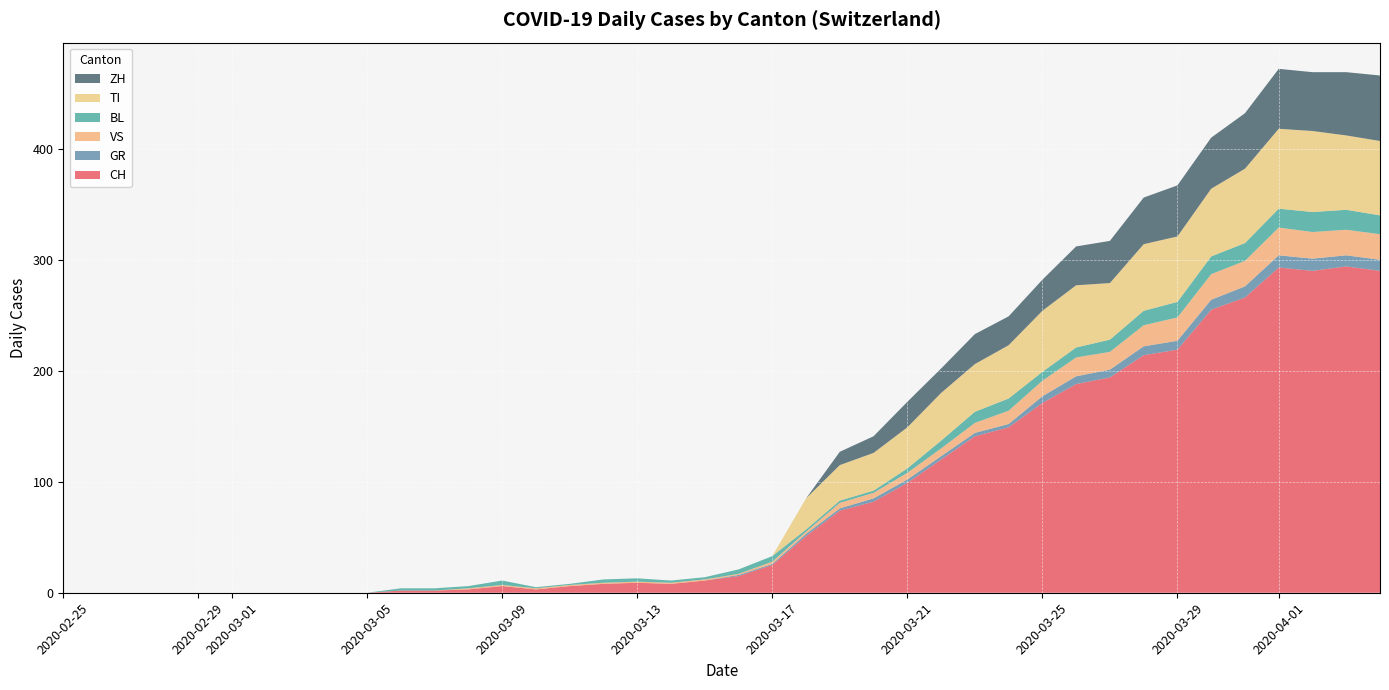

Reading right to left, list all the values displayed in this chart.

CH: 290	294	290	293	266	255	219	214	194	188	171	149	141	120	99	82	74	51	25	15	11	8	9	8	6	3	6	3	2	2	0	0	0	0	0	0	0	0	0	0
GR: 10	10	11	11	10	9	8	8	7	7	6	3	3	3	3	3	2	2	1	1	0	0	0	0	0	0	0	0	0	0	0	0	0	0	0	0	0	0	0	0
VS: 23	23	24	25	23	23	21	19	16	17	14	12	9	7	6	5	5	2	2	1	1	1	1	1	1	1	1	1	0	0	0	0	0	0	0	0	0	0	0	0
BL: 17	18	18	17	16	16	14	13	11	9	8	11	10	7	4	2	2	2	5	4	2	2	3	3	1	1	4	2	2	2	0	0	0	0	0	0	0	0	0	0
TI: 67	67	73	72	67	61	59	60	51	56	55	48	43	43	37	34	32	28	0	0	0	0	0	0	0	0	0	0	0	0	0	0	0	0	0	0	0	0	0	0
ZH: 59	57	53	54	50	46	46	42	38	35	28	26	27	22	23	15	12	0	0	0	0	0	0	0	0	0	0	0	0	0	0	0	0	0	0	0	0	0	0	0